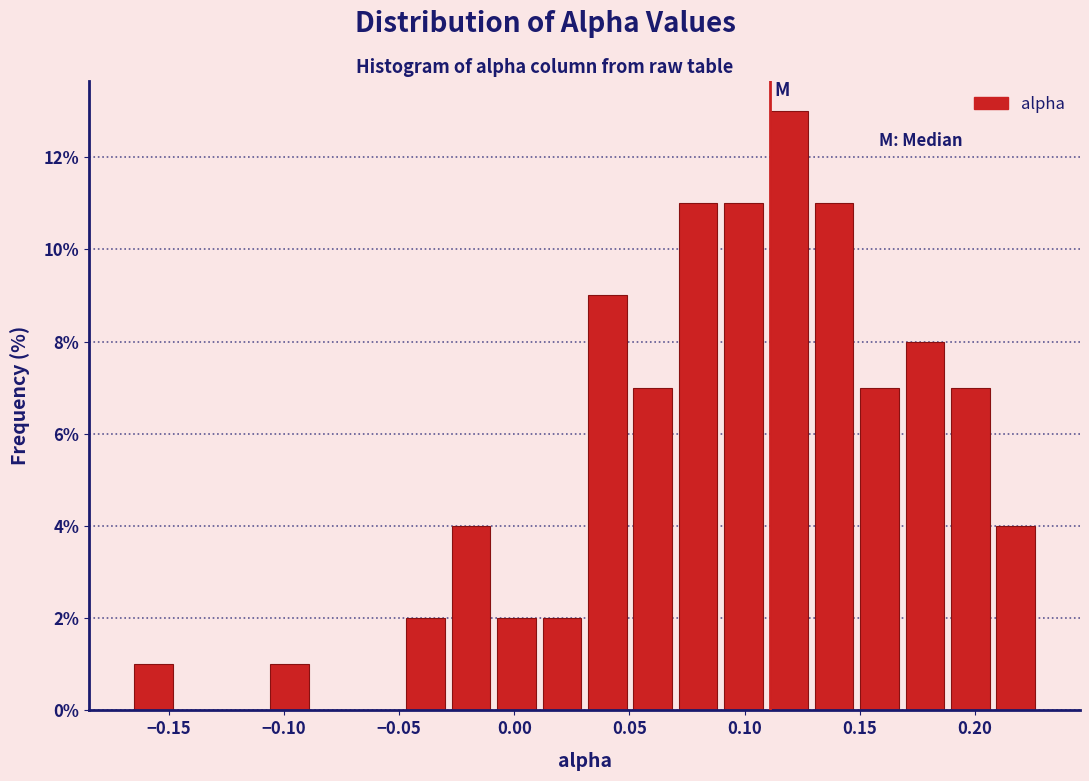

Around what value on the x-axis is the tallest bar? Give the approximate position of its centre, as read against the axis.

0.120